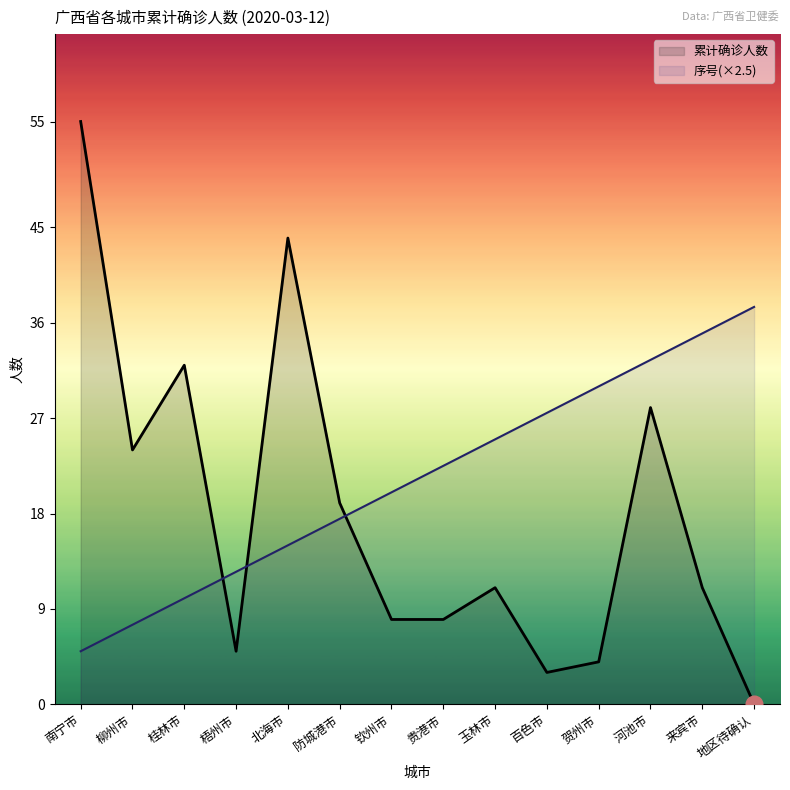

At which category does the chart reach its minimum across all series?

地区待确认